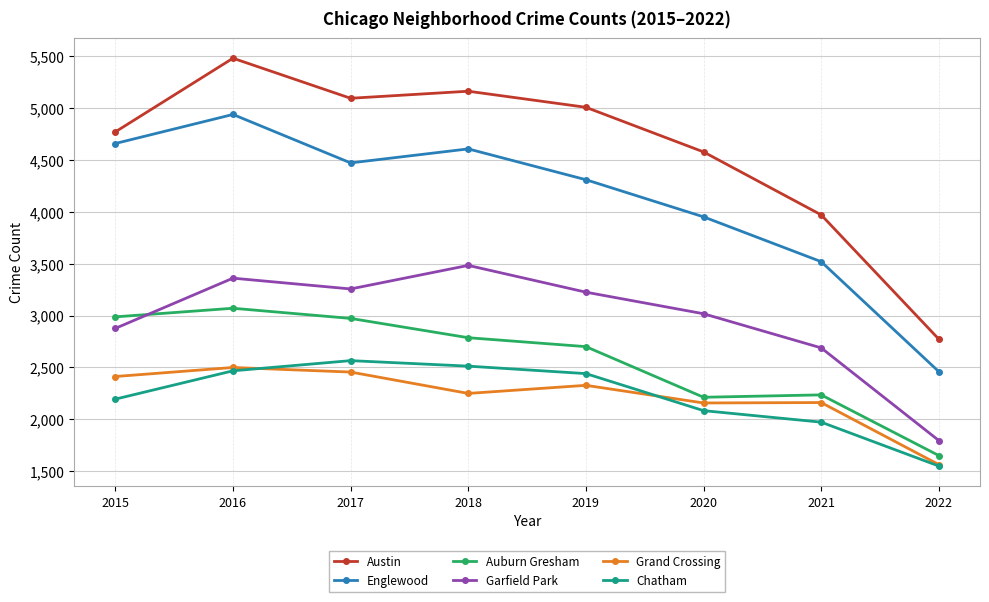

At which category does Garfield Park reach its first local valley?

2017